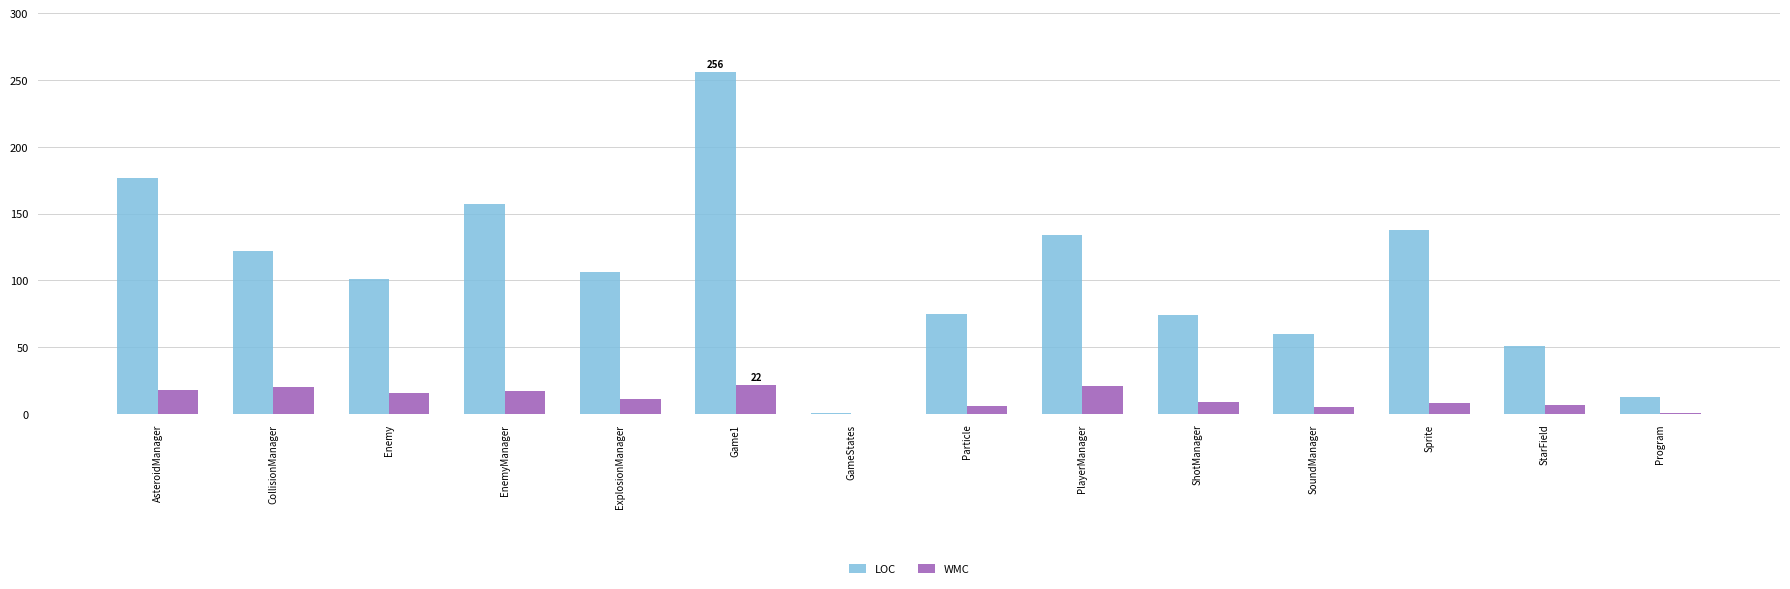

What is the sum of the WMC values at SoundManager and GameStates?

5